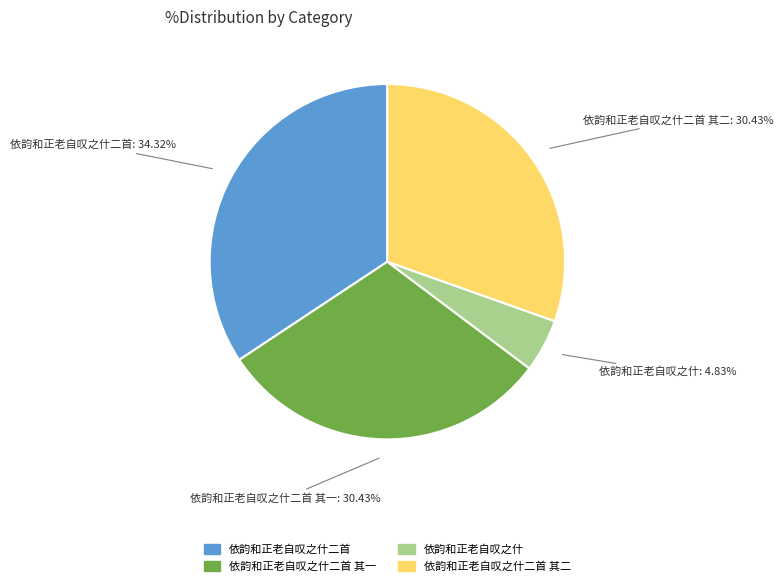

Does any single category account for the majority?

No